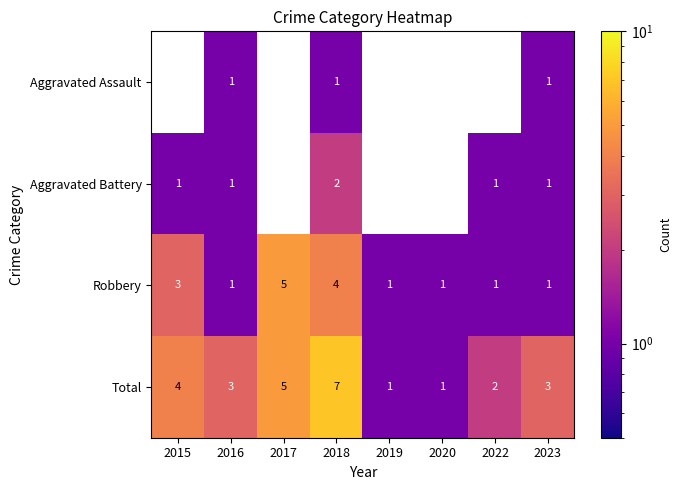

True or false: Aggravated Assault has a value of 1 at 2018.

True